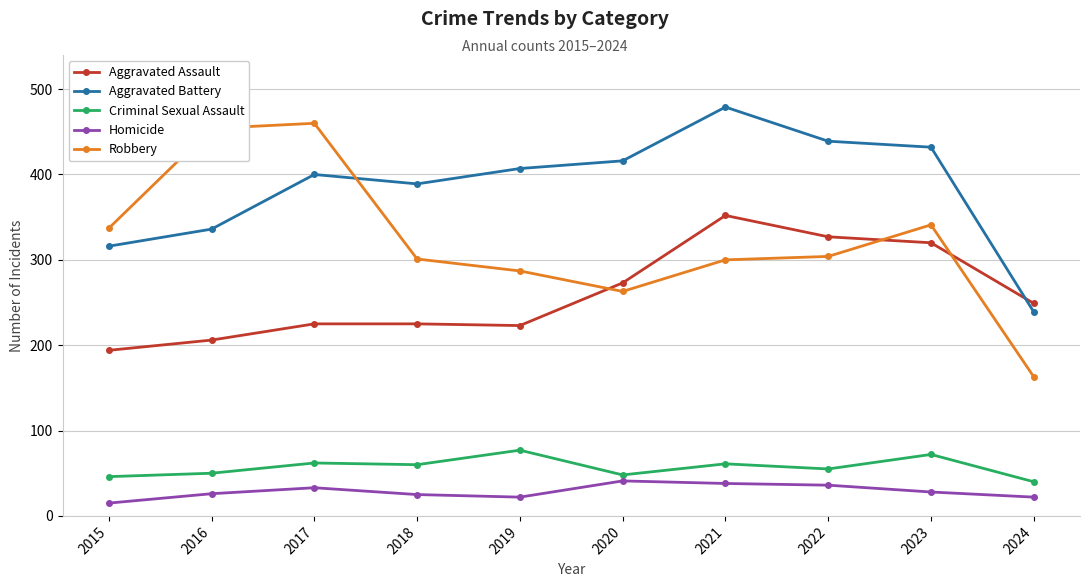

Is it true that Aggravated Battery equals 550 at 2020?

False